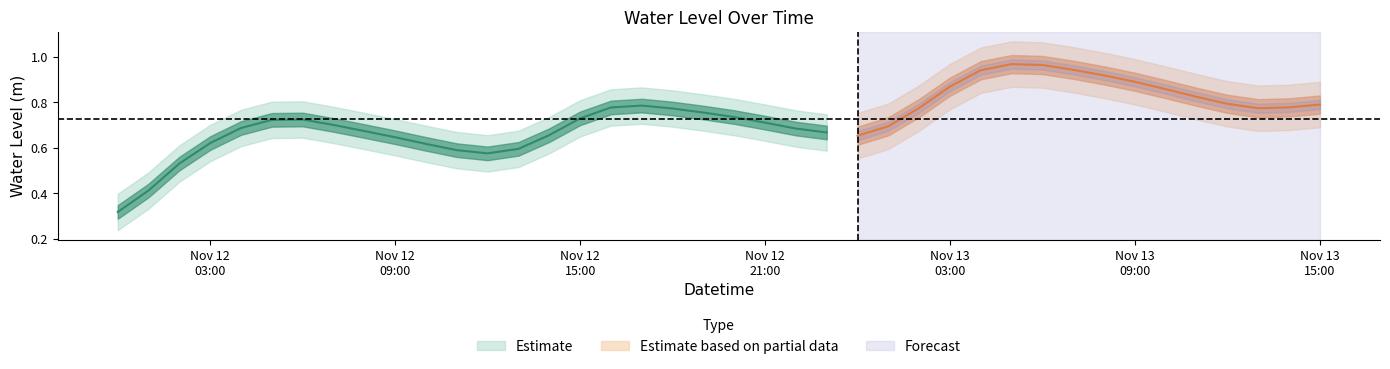

True or false: the data shows 0.7 at 2022-11-12 08:00:00.

True